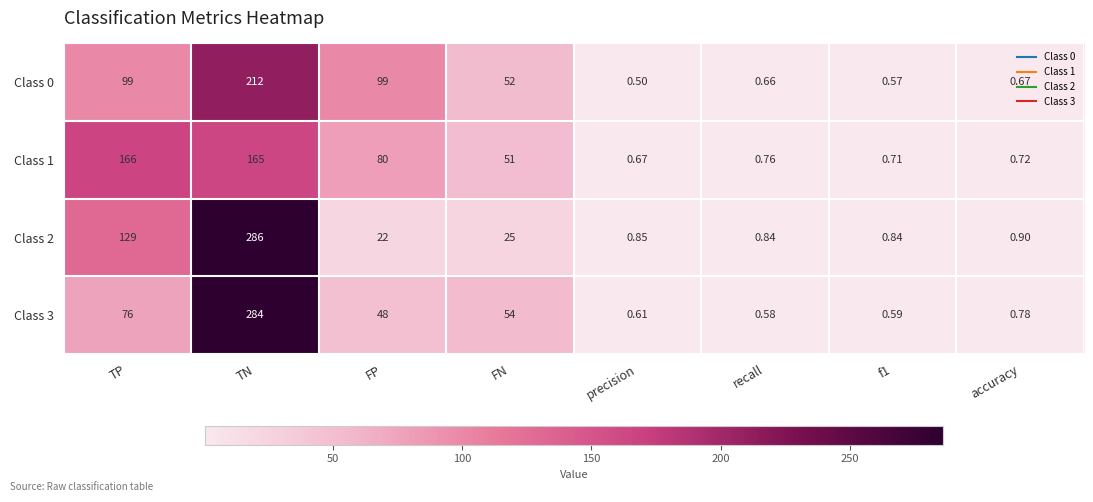

At which label does Class 2 first exceed 22?

TP